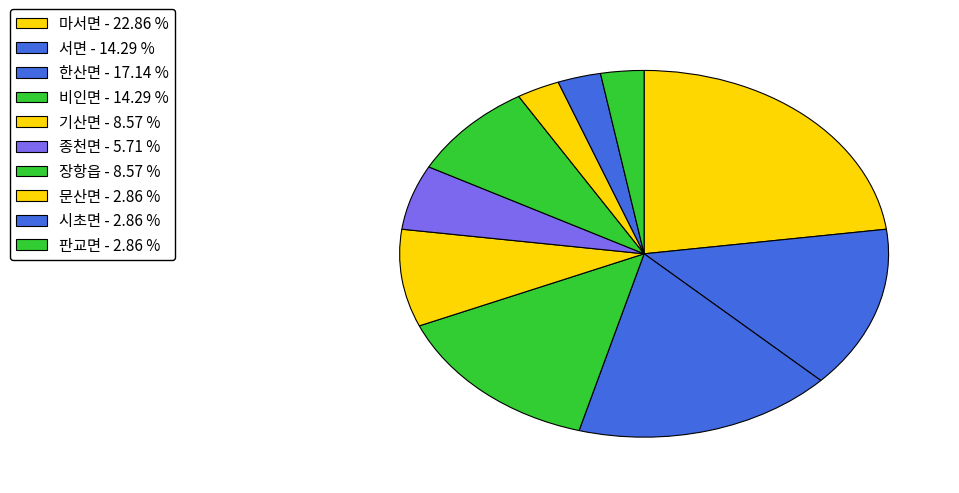

True or false: 시초면 accounts for 3% of the total.

True